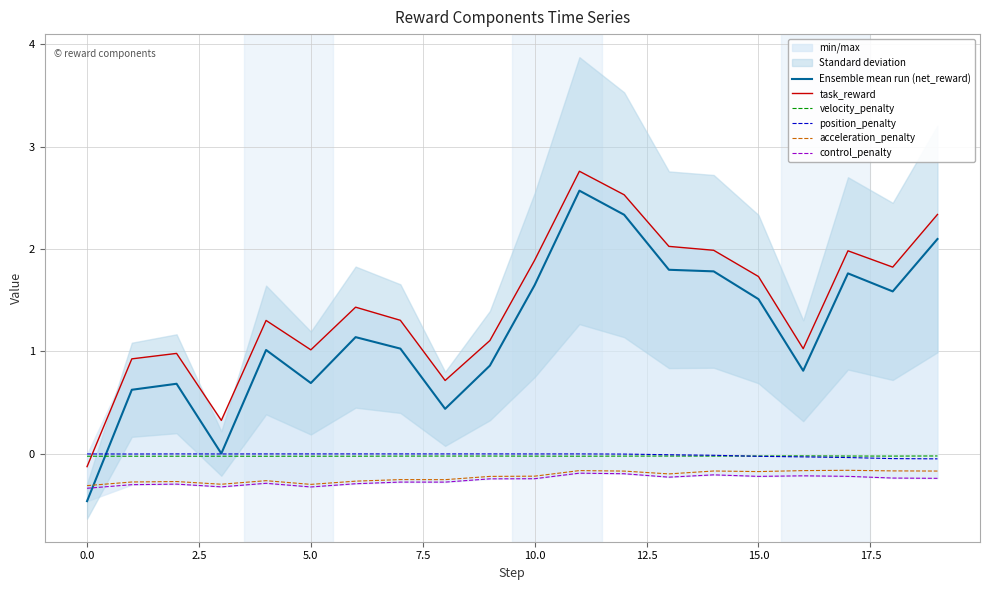

True or false: control_penalty and position_penalty cross at least once.

False